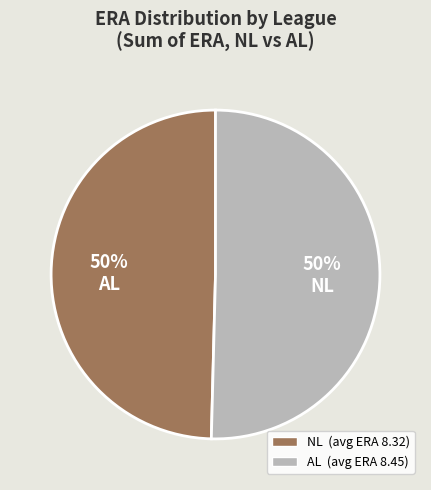

To the nearest percent, what percentage of the pie is AL?

50%